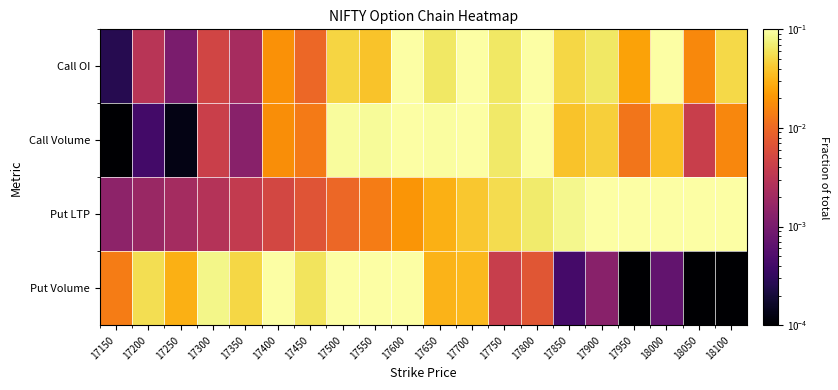

At which category is the sum across all series the highest?

17600